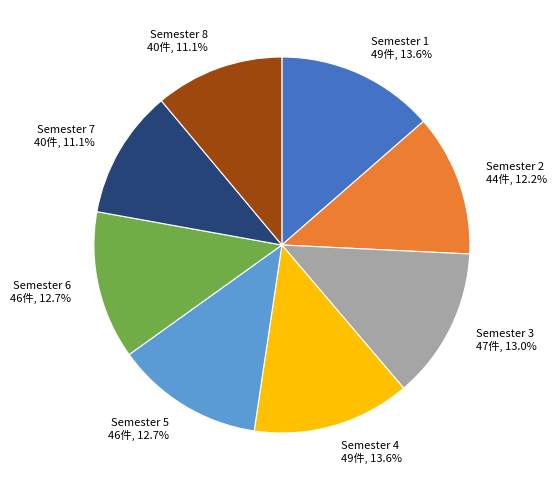

What percentage is NOT represented by Semester 3?

87.0%